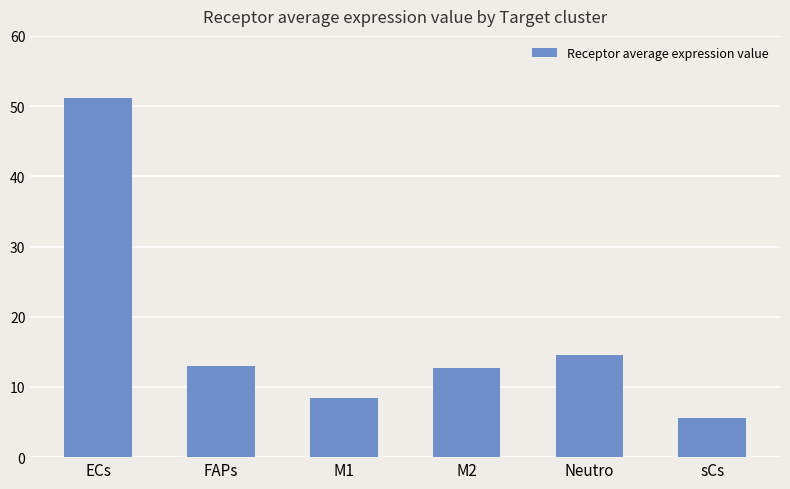

Between sCs and Neutro, which is larger?

Neutro